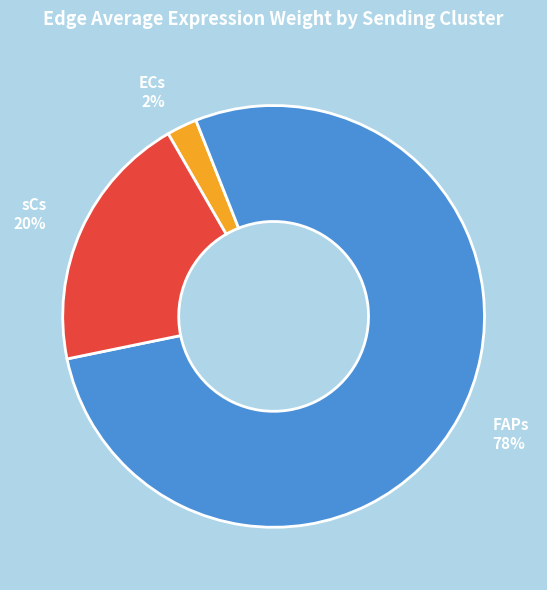

Combined, do FAPs and sCs account for over 50%?

Yes